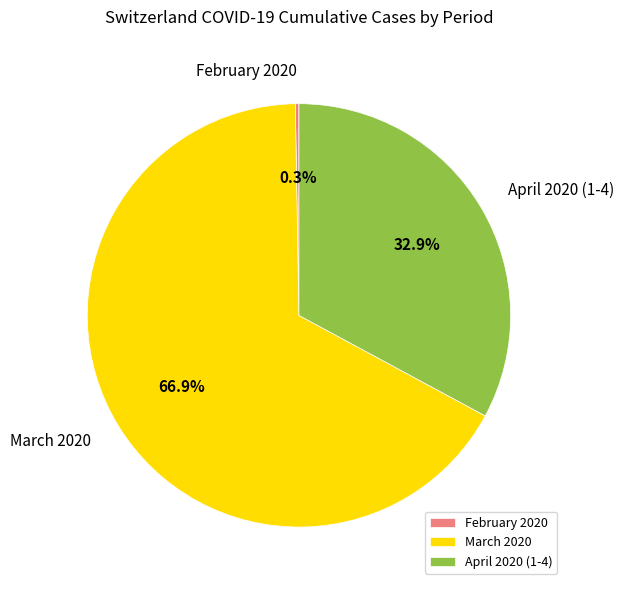

Which category has the biggest portion of the pie?

March 2020